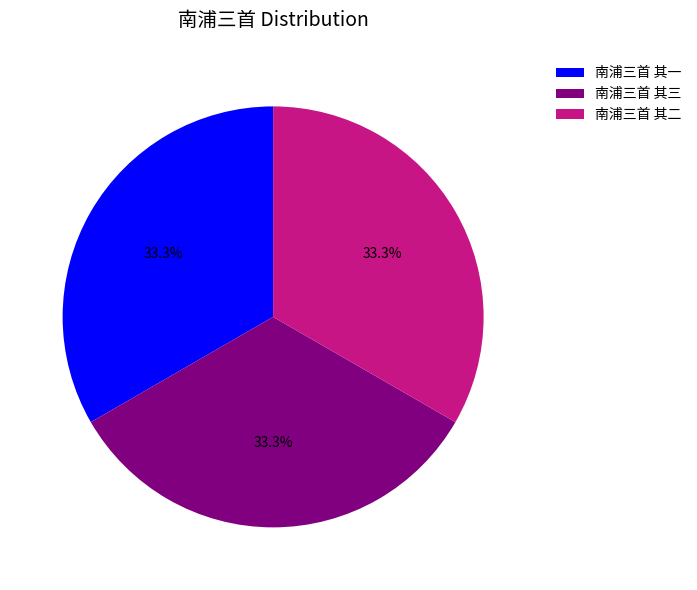

To the nearest percent, what is the average slice percentage?

33%